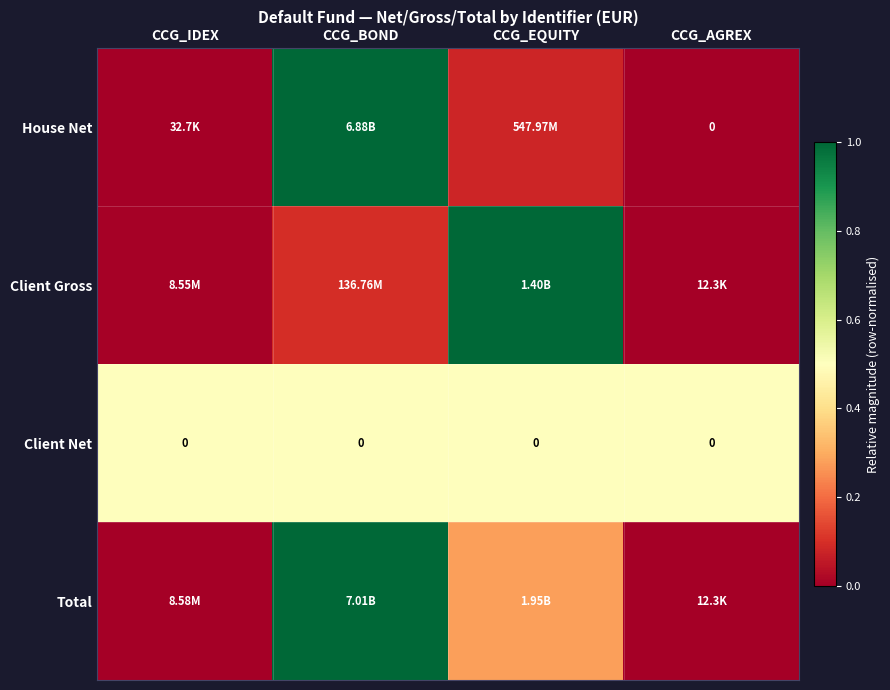

Which series changed the most between CCG_BOND and CCG_EQUITY?

House Net